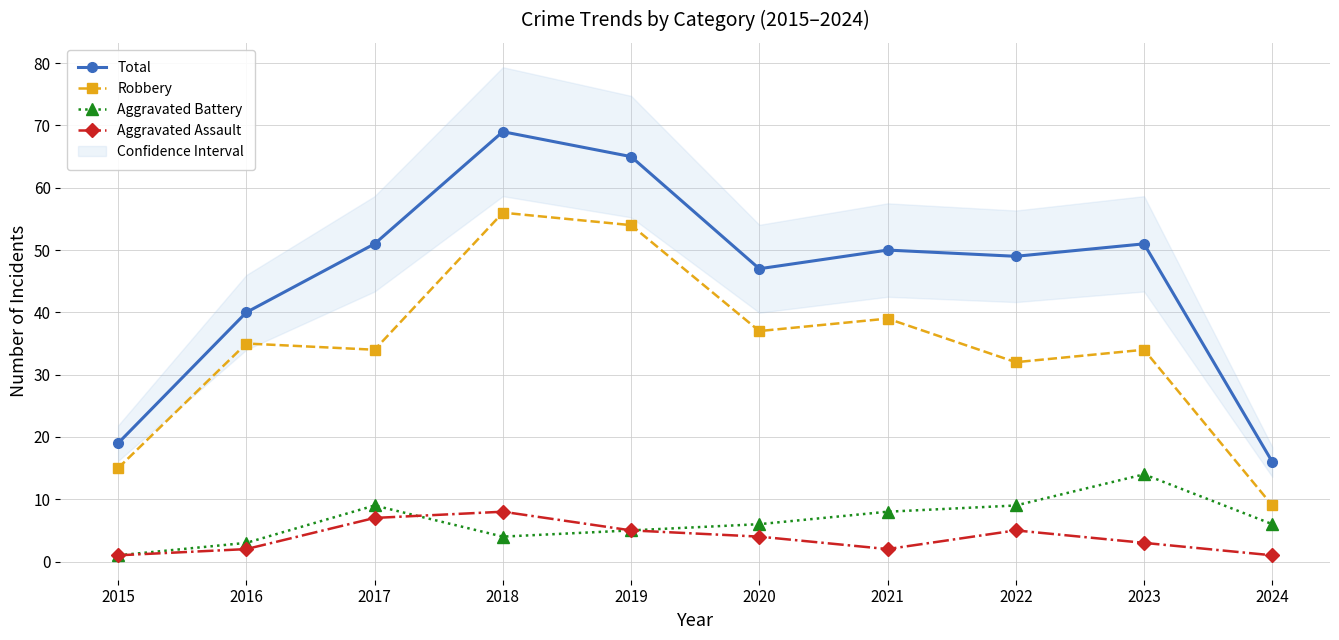

What is the difference between the second highest and minimum values in the Aggravated Battery series?

8